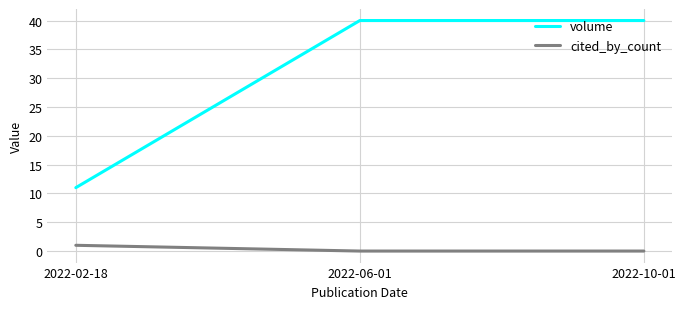

Which series has the widest spread of values?

volume